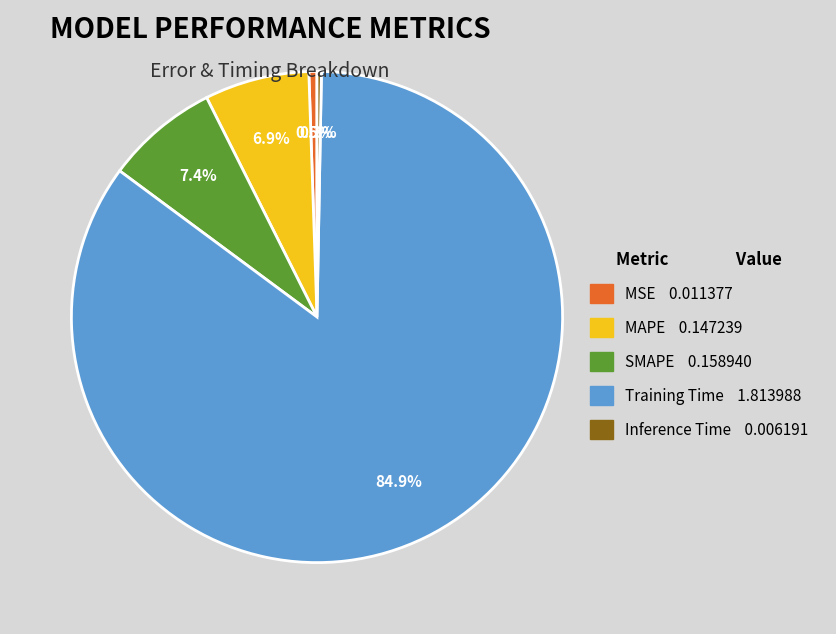

Is it true that Training Time is 73% of the pie?

False